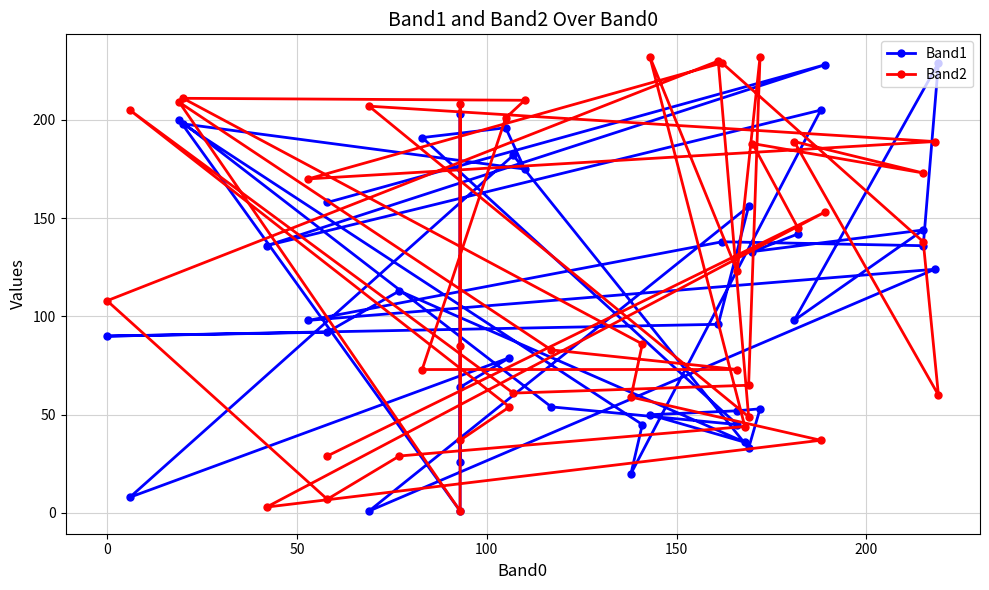

Is the value of Band2 at 33 greater than the value of Band1 at 21?

Yes